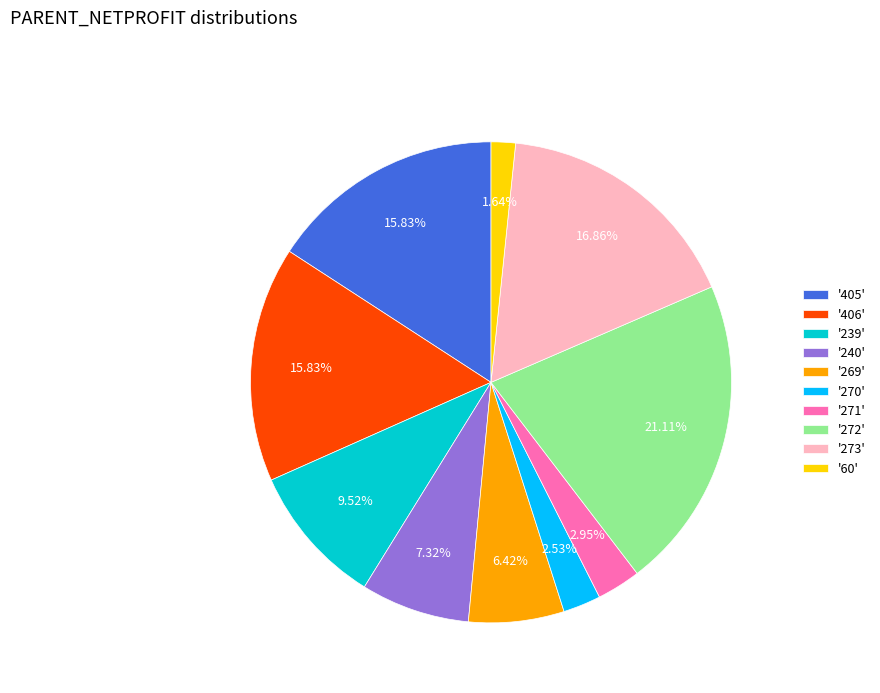

Combined, do '273' and '406' account for over 50%?

No